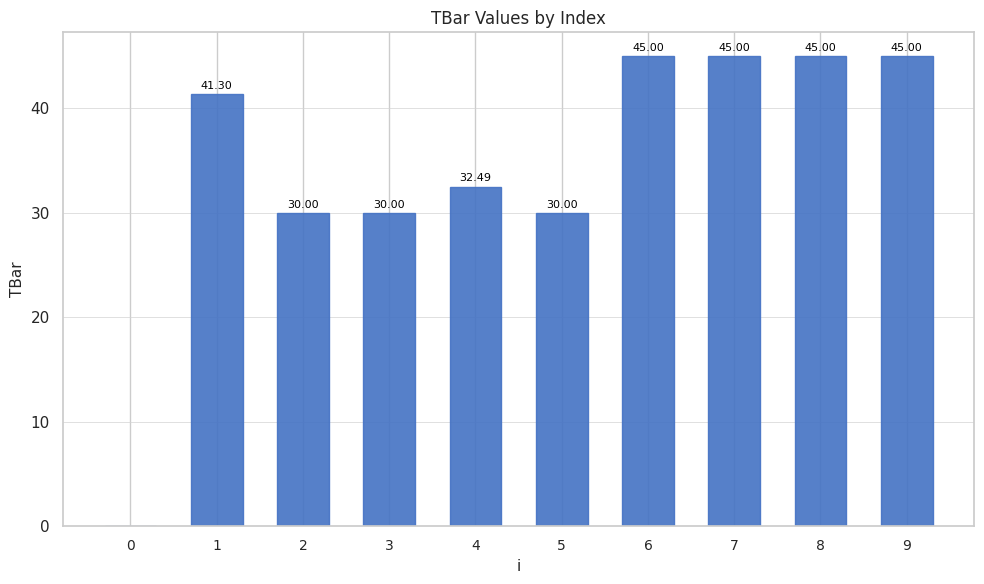

Does the chart contain stacked bars?

No